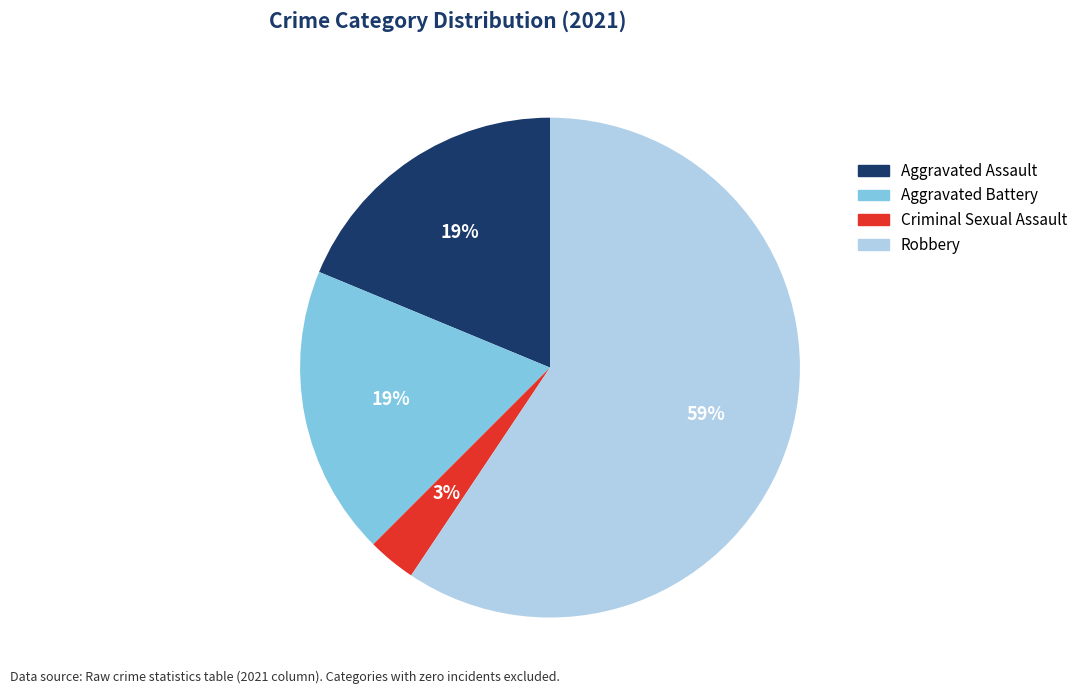

To the nearest percent, what is the combined percentage of Robbery and Aggravated Battery?

78%